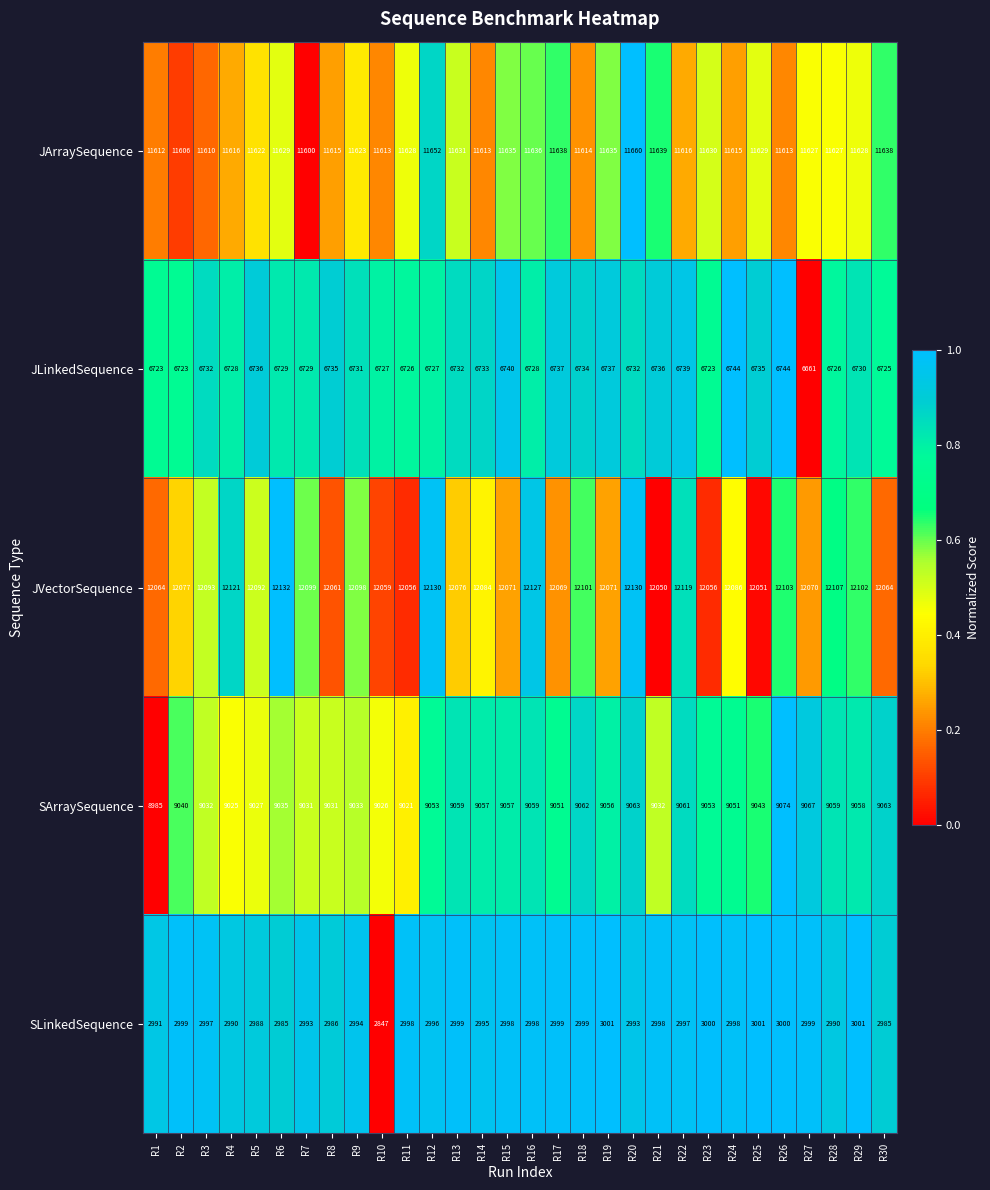

The value of JLinkedSequence at R4 is 11272. True or false?

False